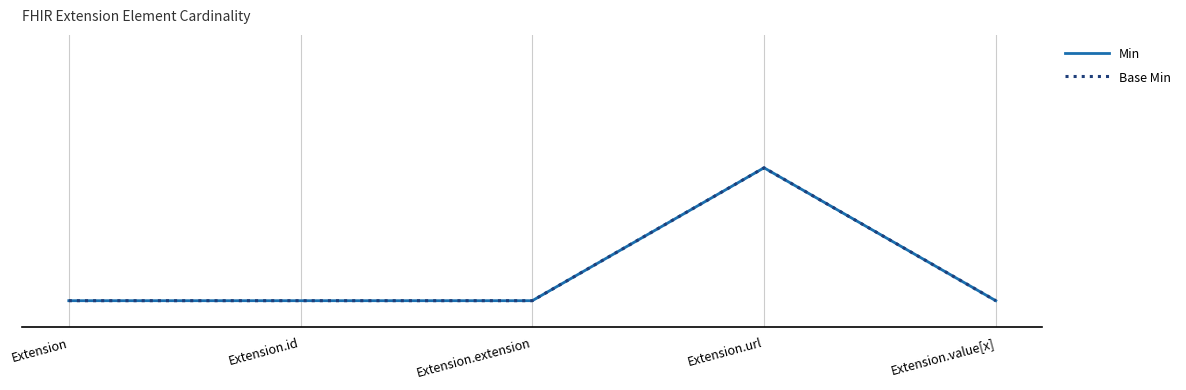

Reading left to right, extract all data points from this chart.

Min: 0	0	0	1	0
Base Min: 0	0	0	1	0